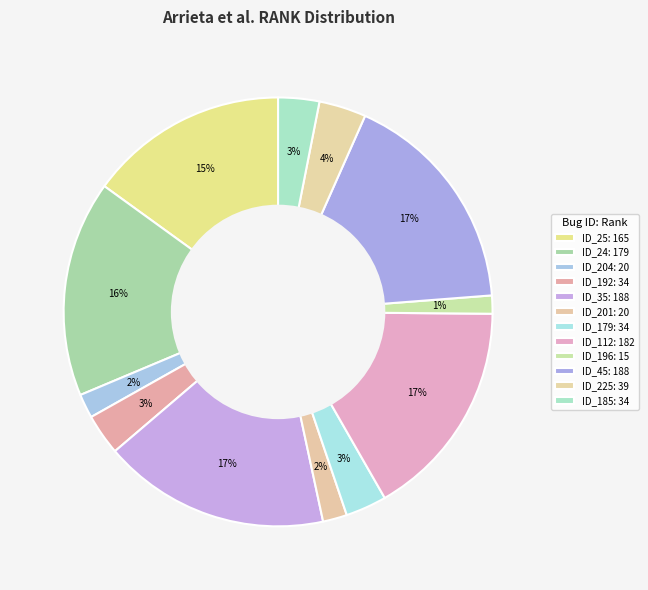

Is ID_225 the majority of the pie?

No